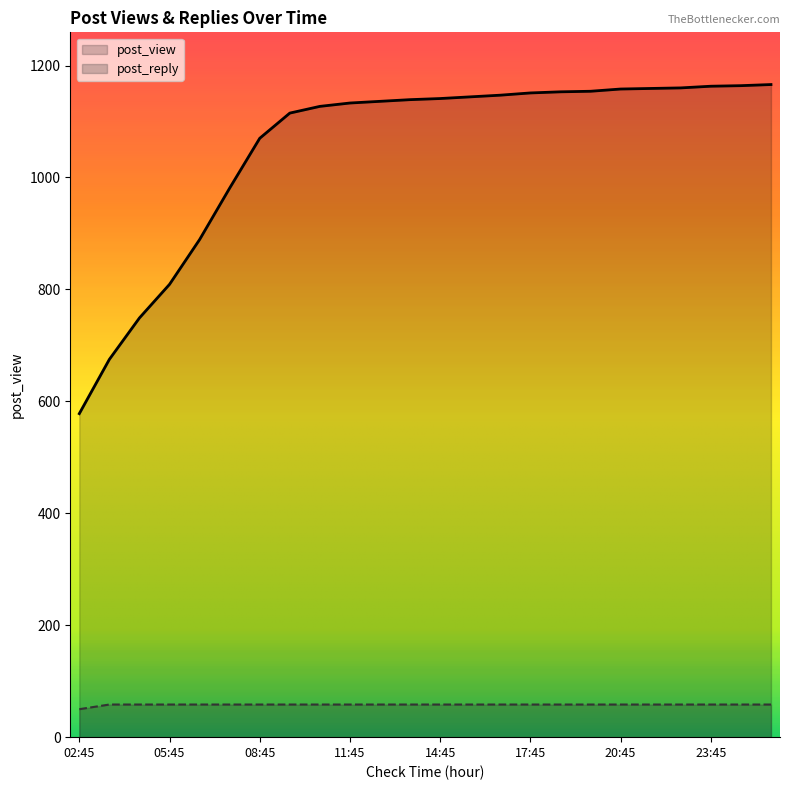

What are all the series names shown in the legend?

post_view, post_reply